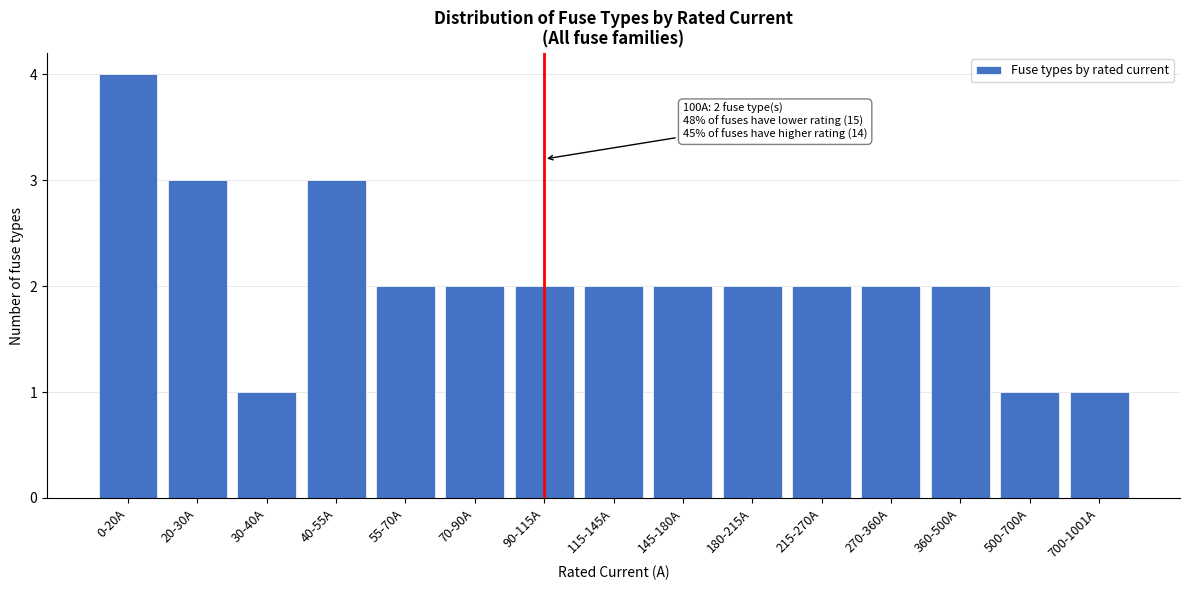

Reading right to left, list all the values displayed in this chart.

1	1	2	2	2	2	2	2	2	2	2	3	1	3	4